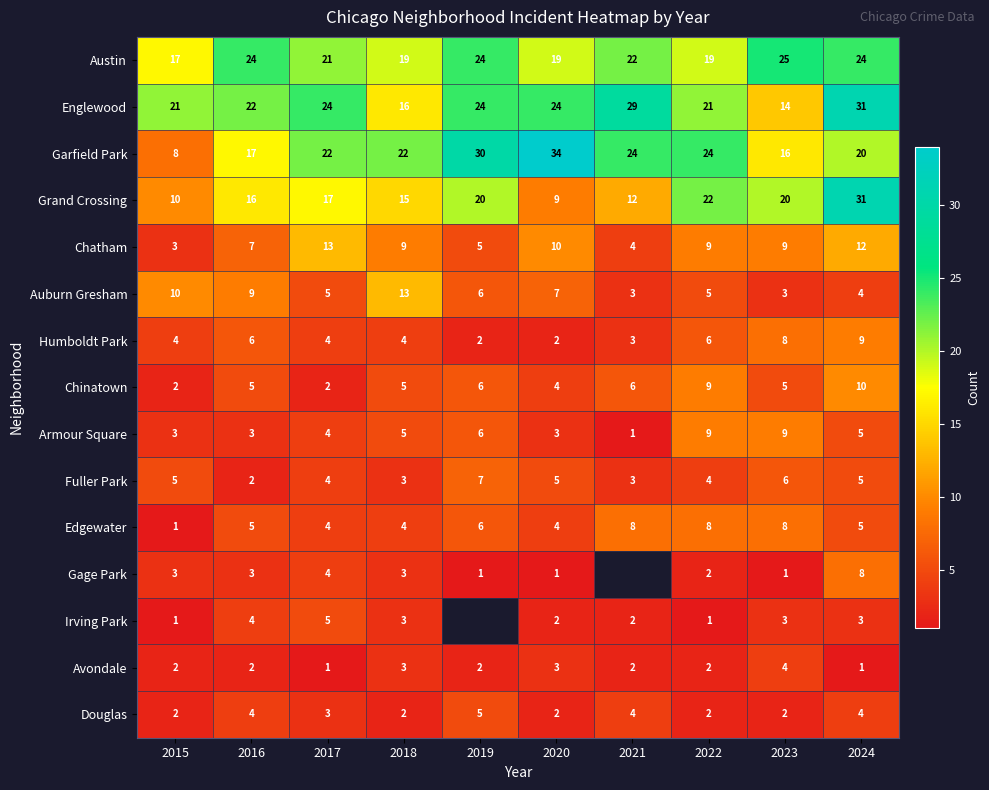

Is it true that Irving Park equals 1 at 2020?

False